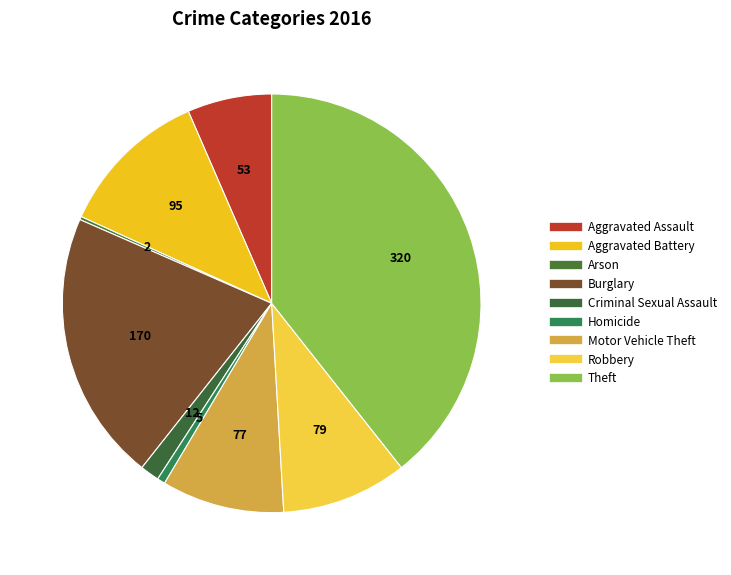

Rank the categories by value from highest to lowest.

Theft, Burglary, Aggravated Battery, Robbery, Motor Vehicle Theft, Aggravated Assault, Criminal Sexual Assault, Homicide, Arson